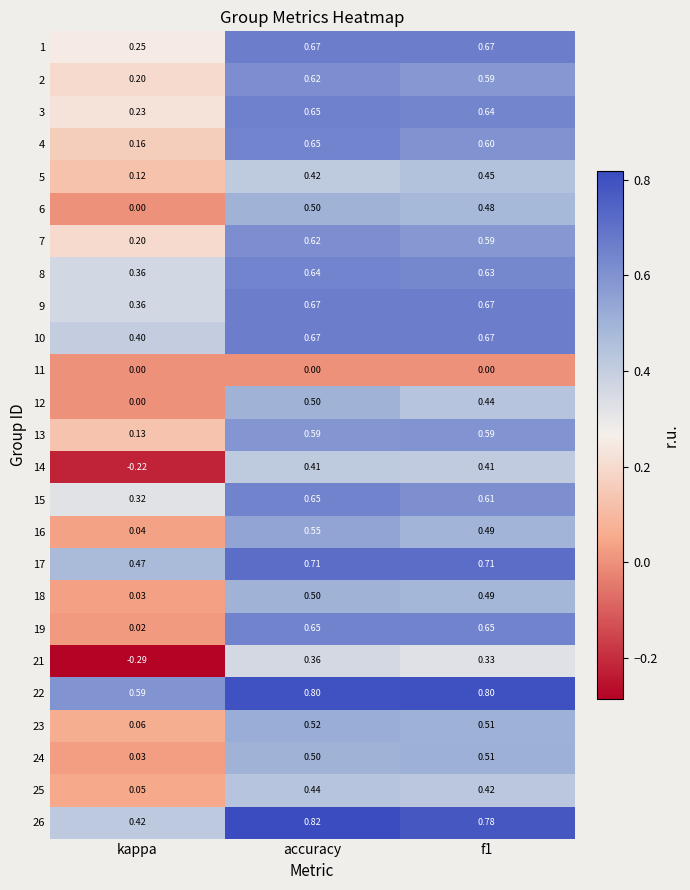

Is the value of 23 at kappa greater than the value of 4 at kappa?

No